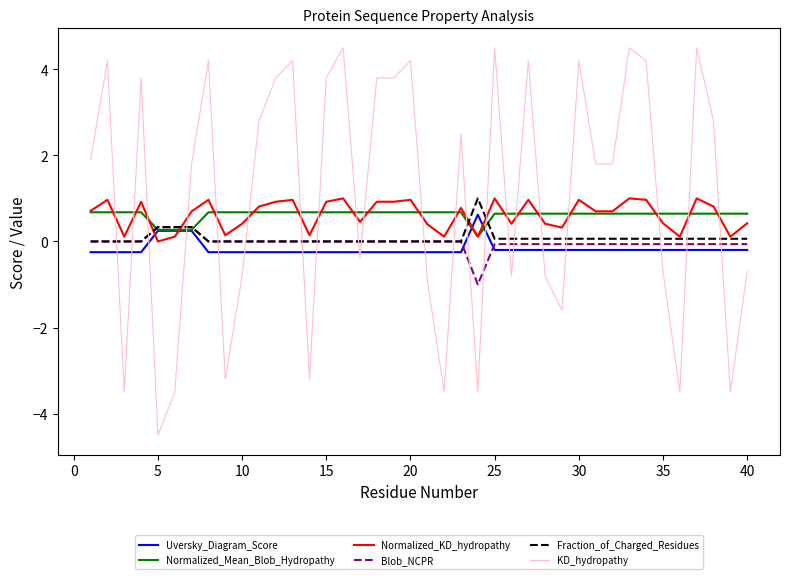

How many intersections are there between Uversky_Diagram_Score and Normalized_KD_hydropathy?

4